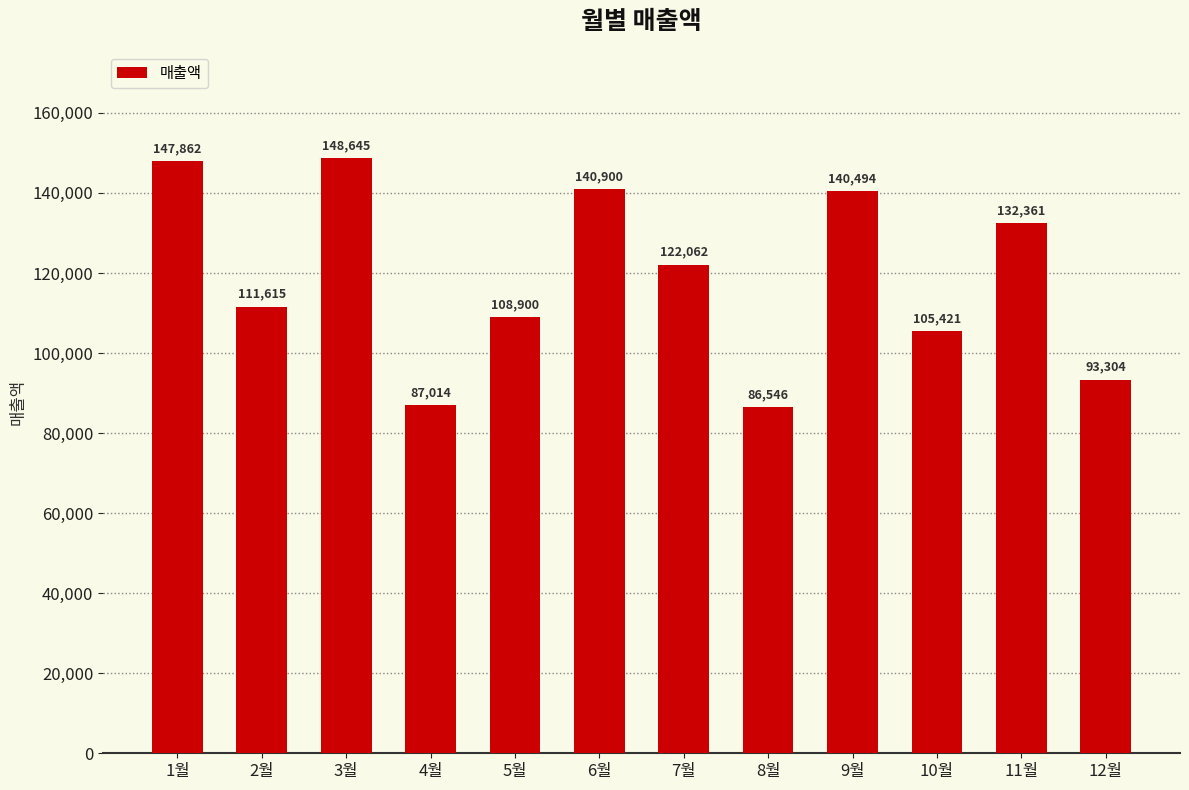

Reading left to right, extract all data points from this chart.

147862	111615	148645	87014	108900	140900	122062	86546	140494	105421	132361	93304